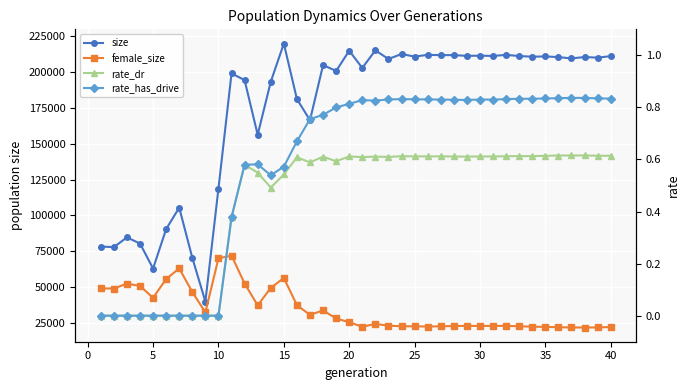

What is the maximum value shown in the chart?

219843.0